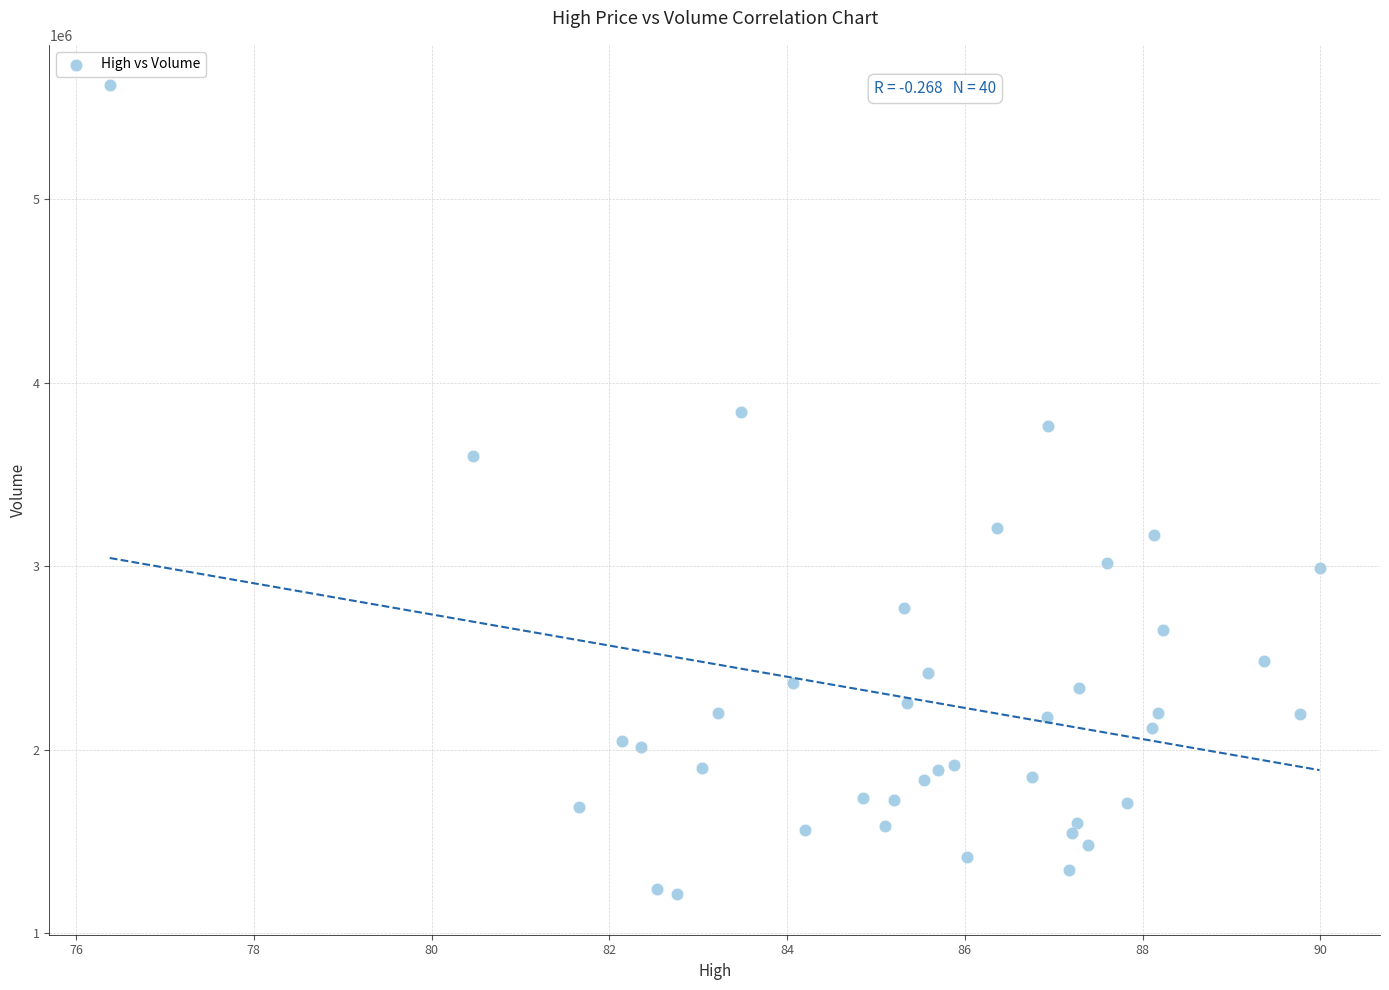

What is the range of Y values (max minus min)?

4407800